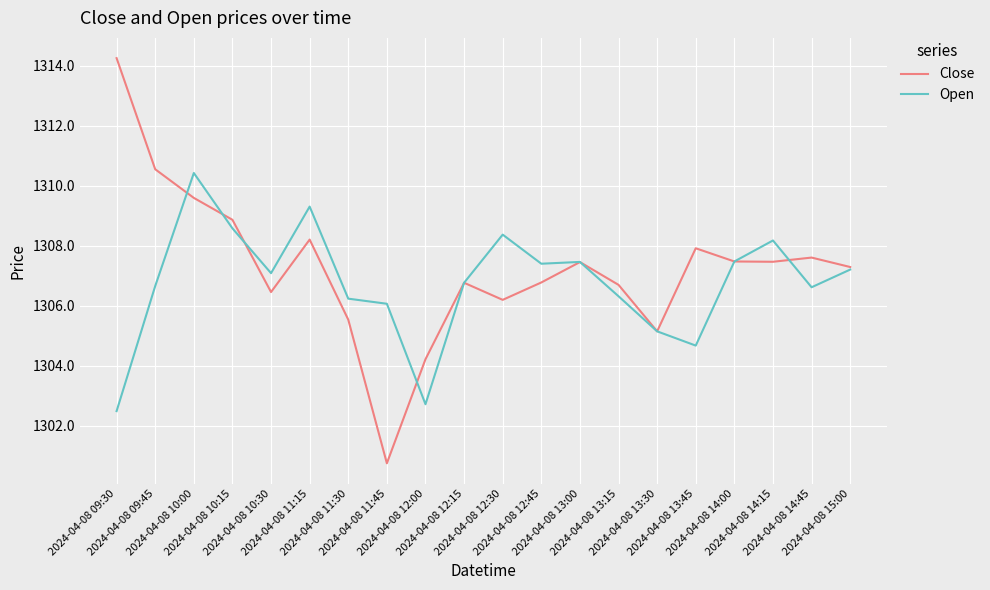

Which series has the largest total across all categories?

Close